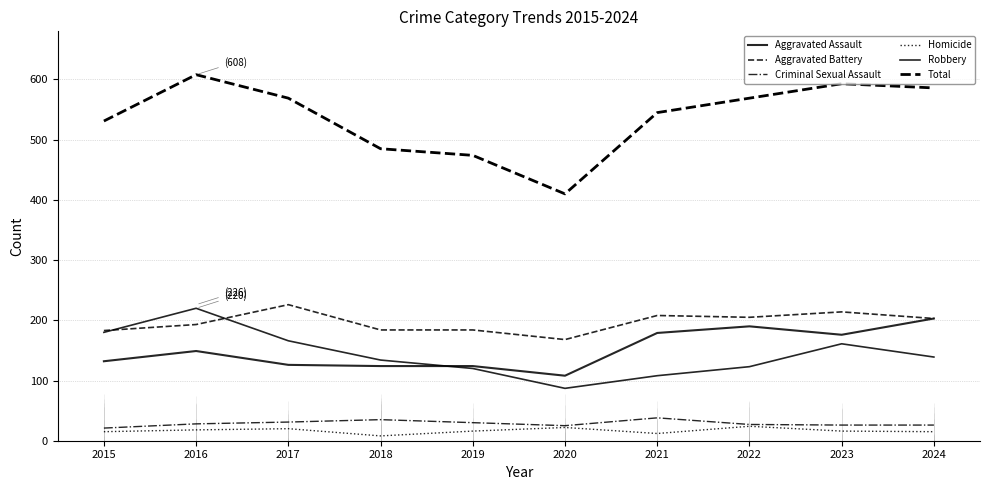

Reading right to left, list all the values displayed in this chart.

Aggravated Assault: 203	176	190	179	108	124	124	126	149	132
Aggravated Battery: 203	214	205	208	168	184	184	226	193	183
Criminal Sexual Assault: 26	26	27	38	25	30	35	31	28	21
Homicide: 15	16	24	12	22	16	8	20	18	15
Robbery: 139	161	123	108	87	120	134	166	220	180
Total: 586	593	569	545	410	474	485	569	608	531